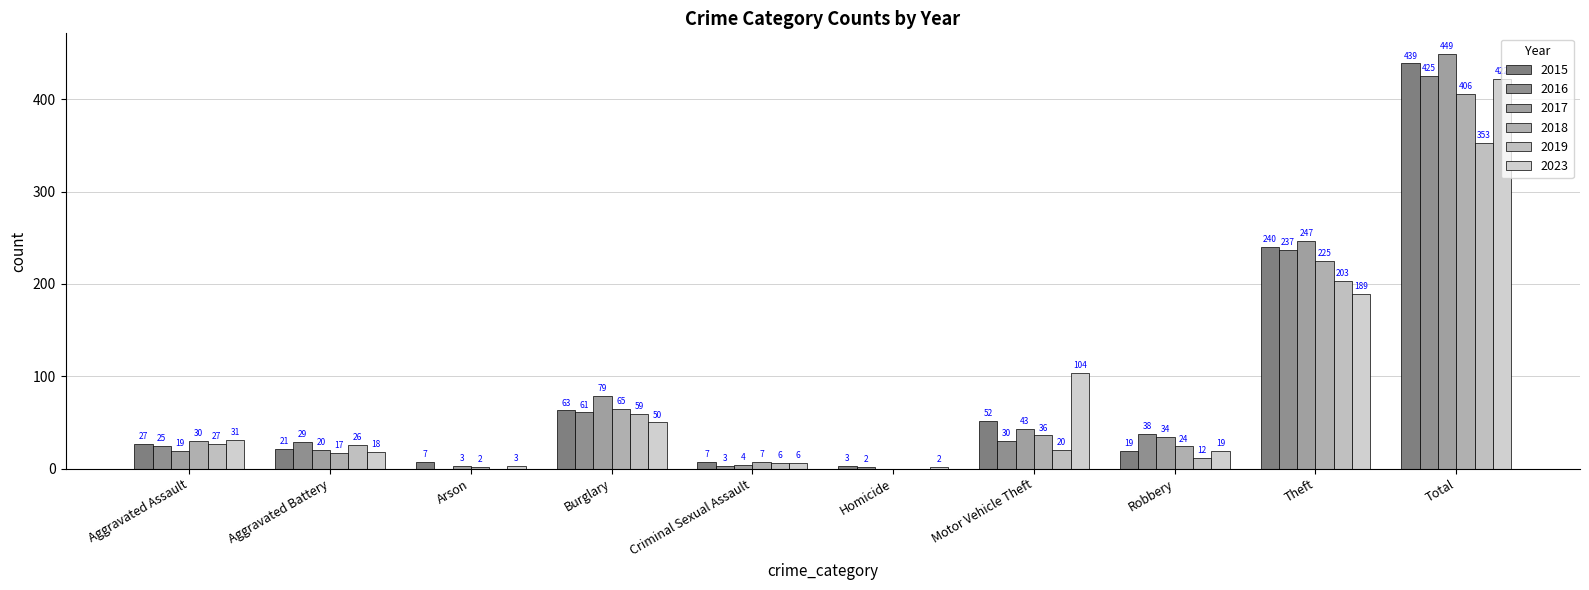

How many groups of bars are there?

10